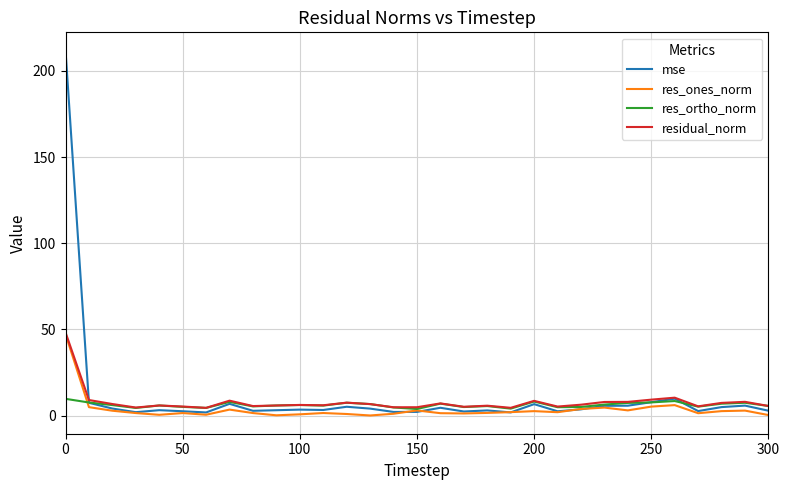

What is the greatest value displayed?

211.8